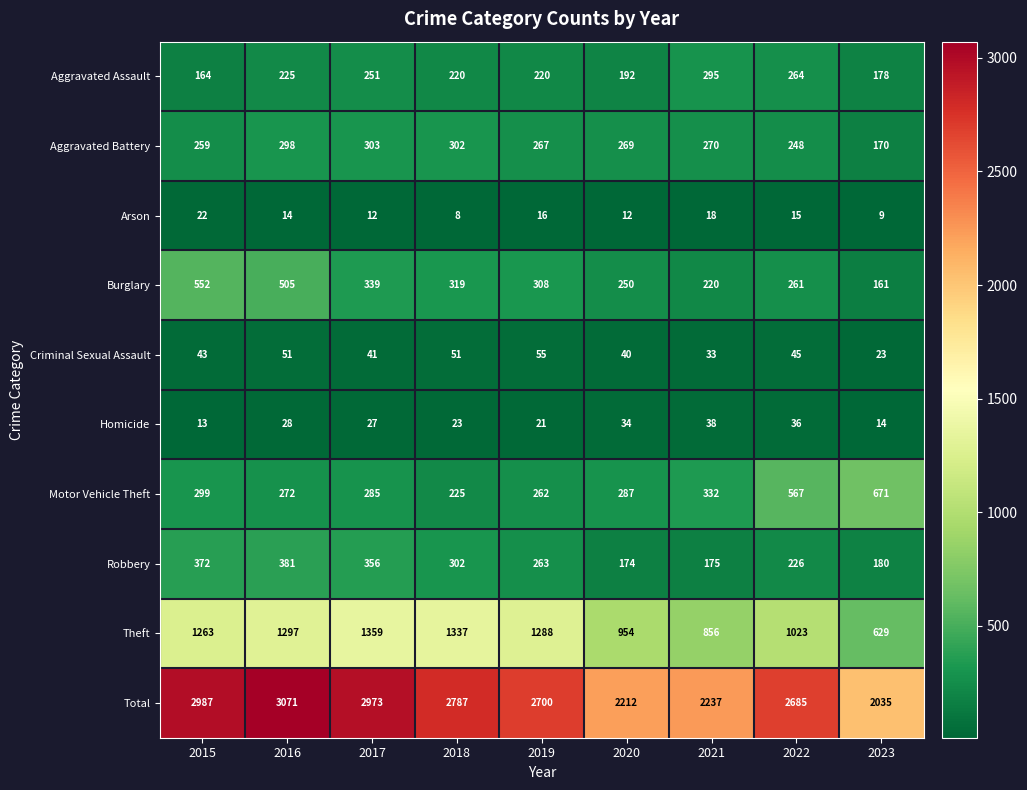

At which label is Arson closest to 15?

2022